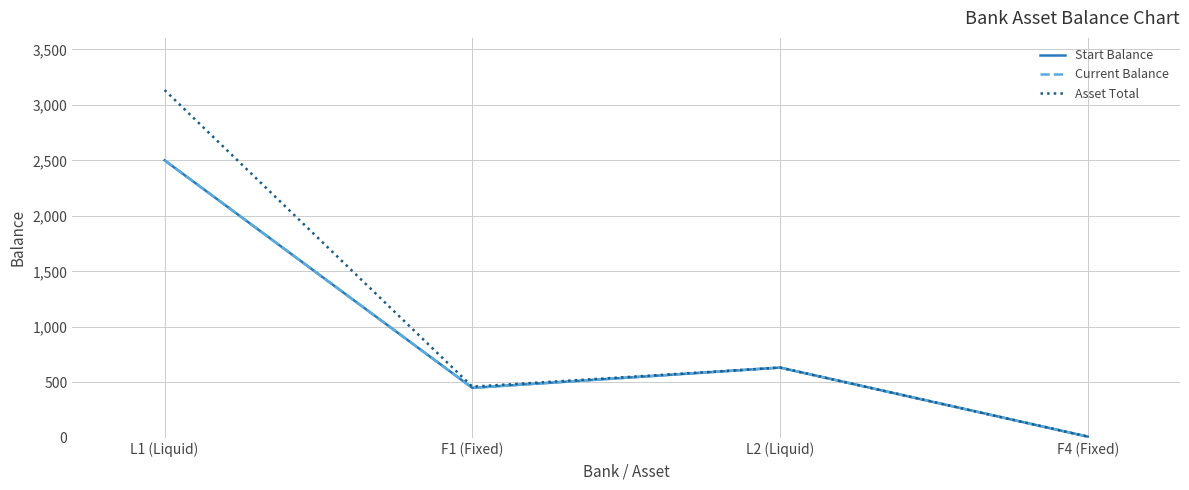

Which has a higher value, F1 (Fixed) or F4 (Fixed)?

F1 (Fixed)